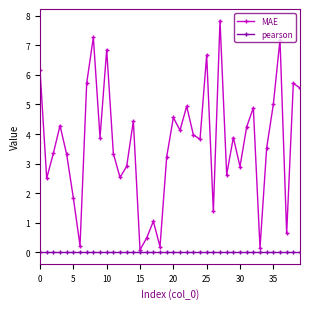

True or false: MAE and pearson intersect in this chart.

False